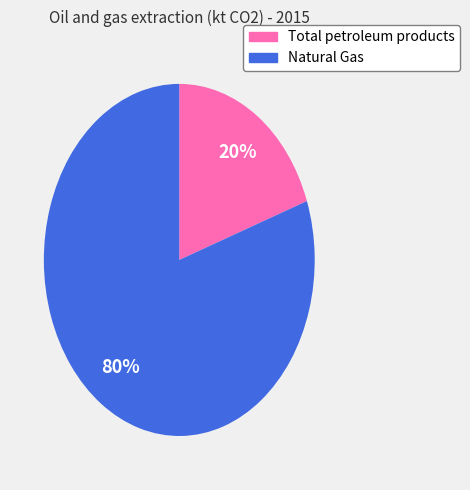

The Natural Gas slice represents 74% of the pie. True or false?

False